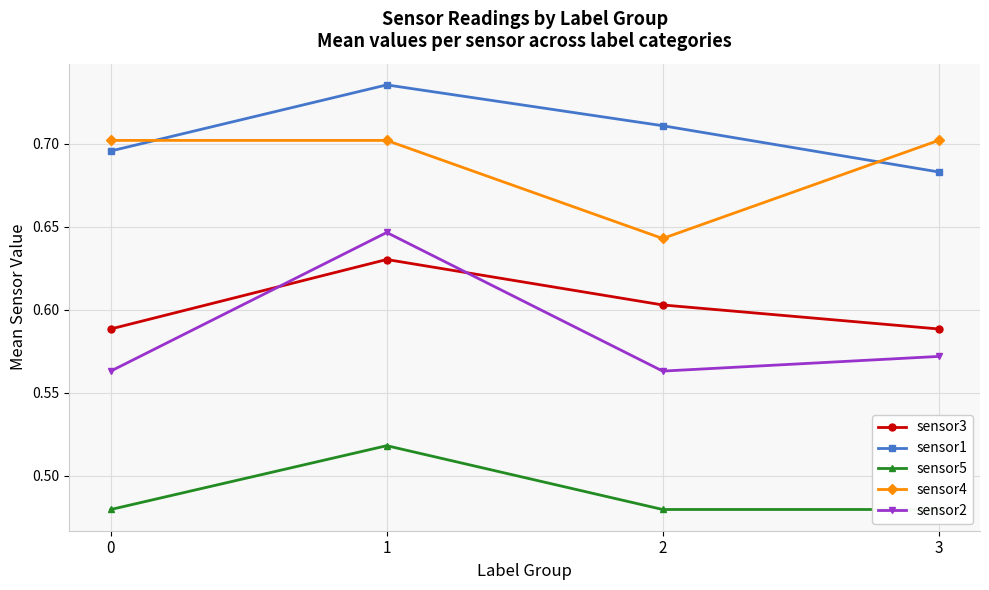

How many data points does each series have?

4